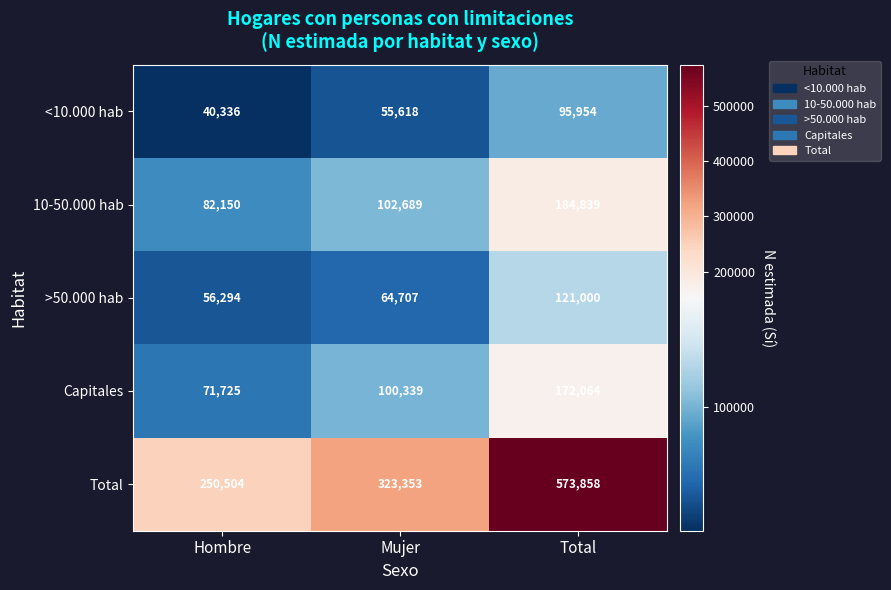

Reading left to right, list all the values displayed in this chart.

<10.000 hab: Hombre=40336	Mujer=55618	Total=95954
10-50.000 hab: Hombre=82150	Mujer=102689	Total=184839
>50.000 hab: Hombre=56294	Mujer=64707	Total=121000
Capitales: Hombre=71725	Mujer=100339	Total=172064
Total: Hombre=250504	Mujer=323353	Total=573858